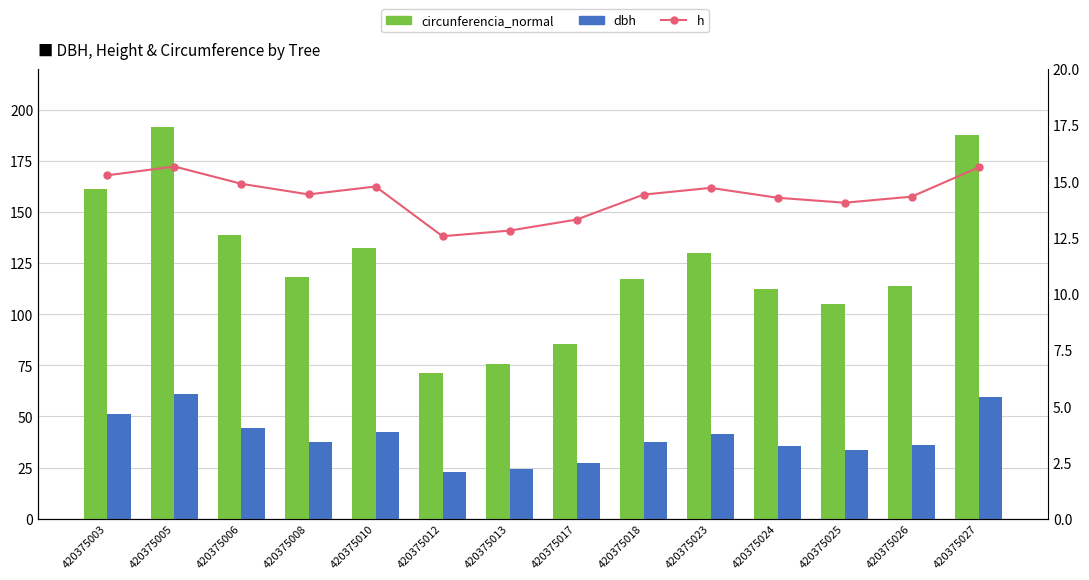

Reading left to right, extract all data points from this chart.

circunferencia_normal: 420375003=161.1	420375005=191.5	420375006=138.7	420375008=118.0	420375010=132.5	420375012=71.4	420375013=75.7	420375017=85.5	420375018=117.3	420375023=129.7	420375024=112.2	420375025=105.2	420375026=114.0	420375027=187.5
dbh: 420375003=51.3	420375005=61.0	420375006=44.1	420375008=37.6	420375010=42.2	420375012=22.7	420375013=24.1	420375017=27.2	420375018=37.3	420375023=41.3	420375024=35.7	420375025=33.5	420375026=36.3	420375027=59.7
h: 420375003=15.3	420375005=15.7	420375006=14.9	420375008=14.4	420375010=14.8	420375012=12.6	420375013=12.8	420375017=13.3	420375018=14.4	420375023=14.7	420375024=14.3	420375025=14.1	420375026=14.3	420375027=15.6